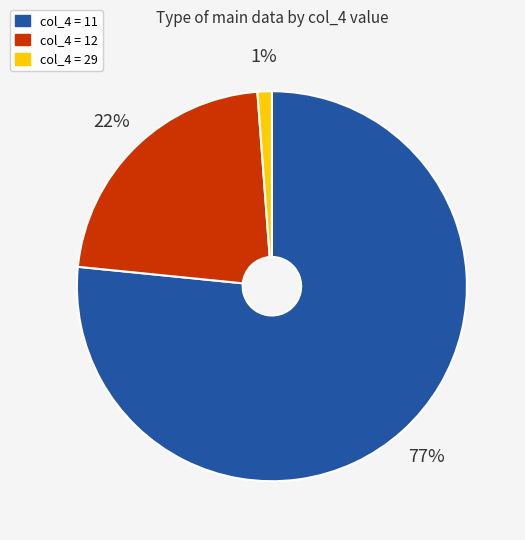

To the nearest percent, what is the average slice percentage?

33%